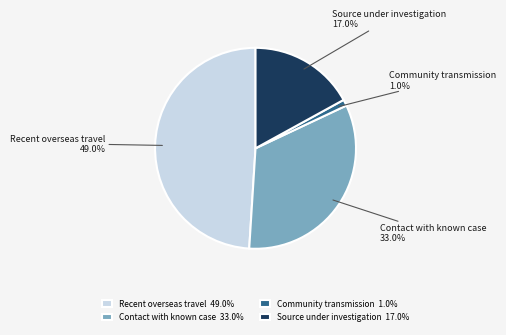

How many slices are in this pie chart?

4